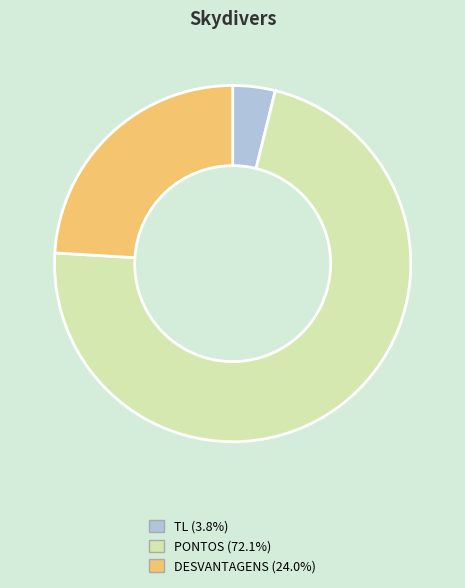

Combined, do DESVANTAGENS and TL account for over 50%?

No